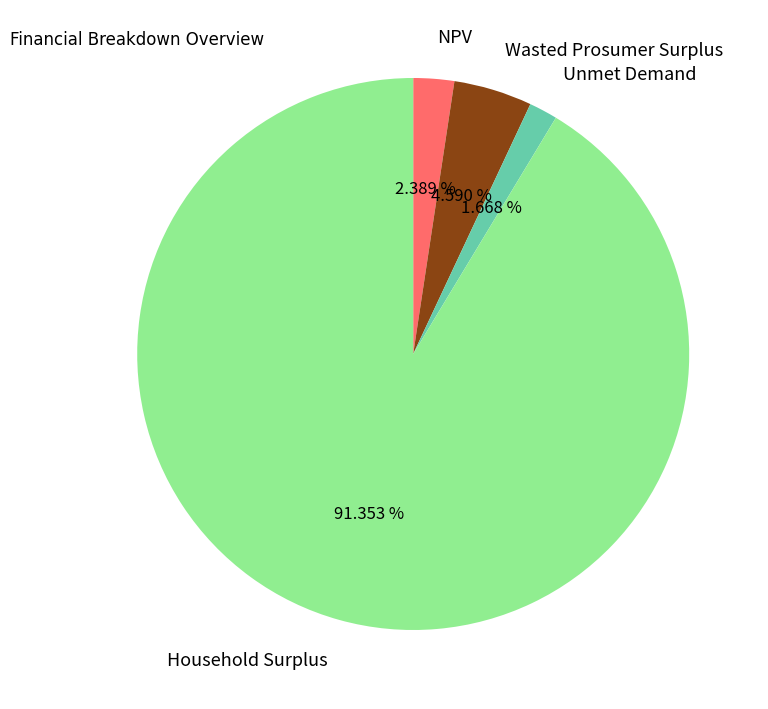

Is there a majority slice in this chart?

Yes